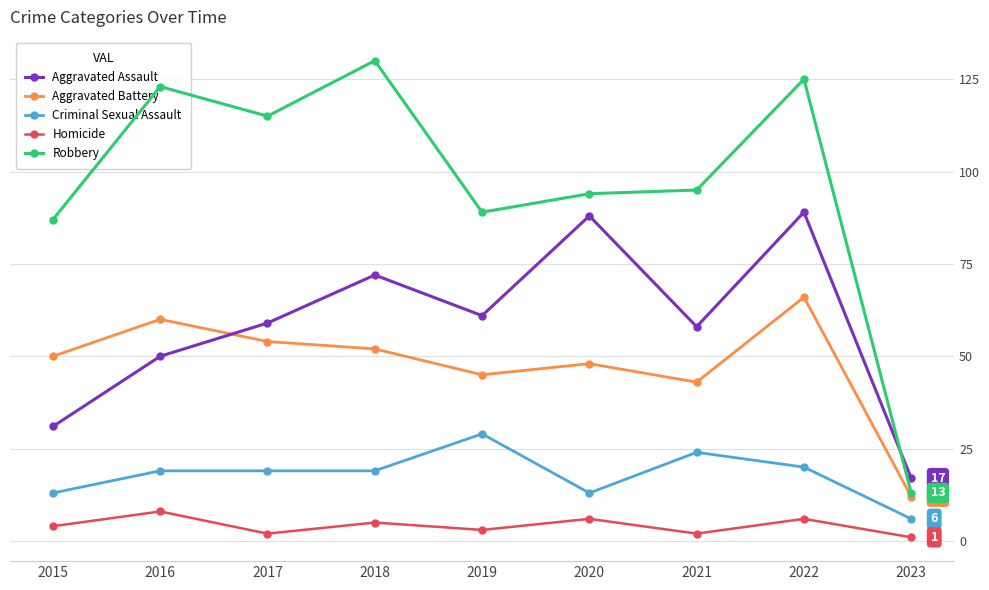

True or false: Criminal Sexual Assault and Homicide cross at least once.

False